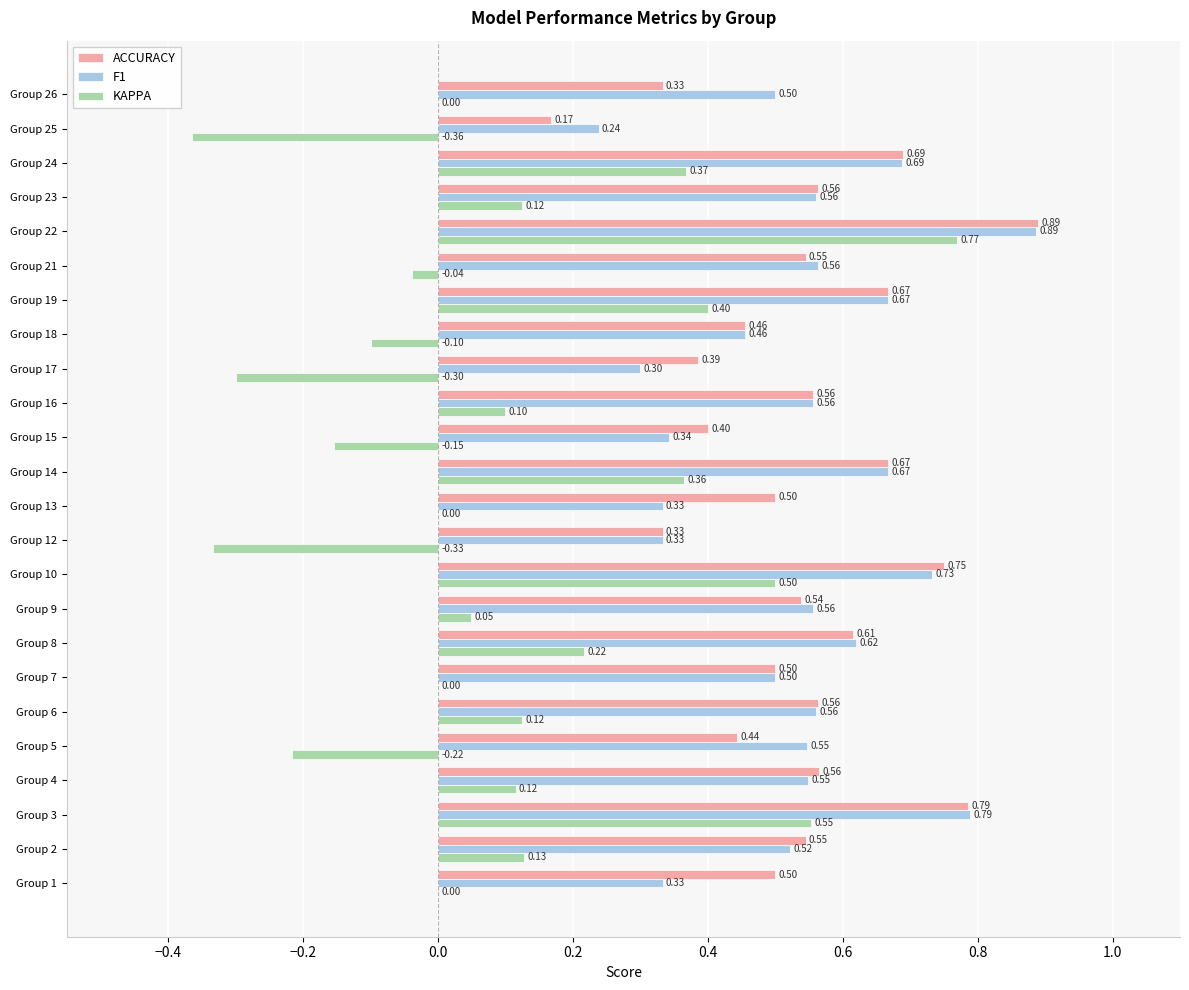

How many distinct data groups are displayed?

3